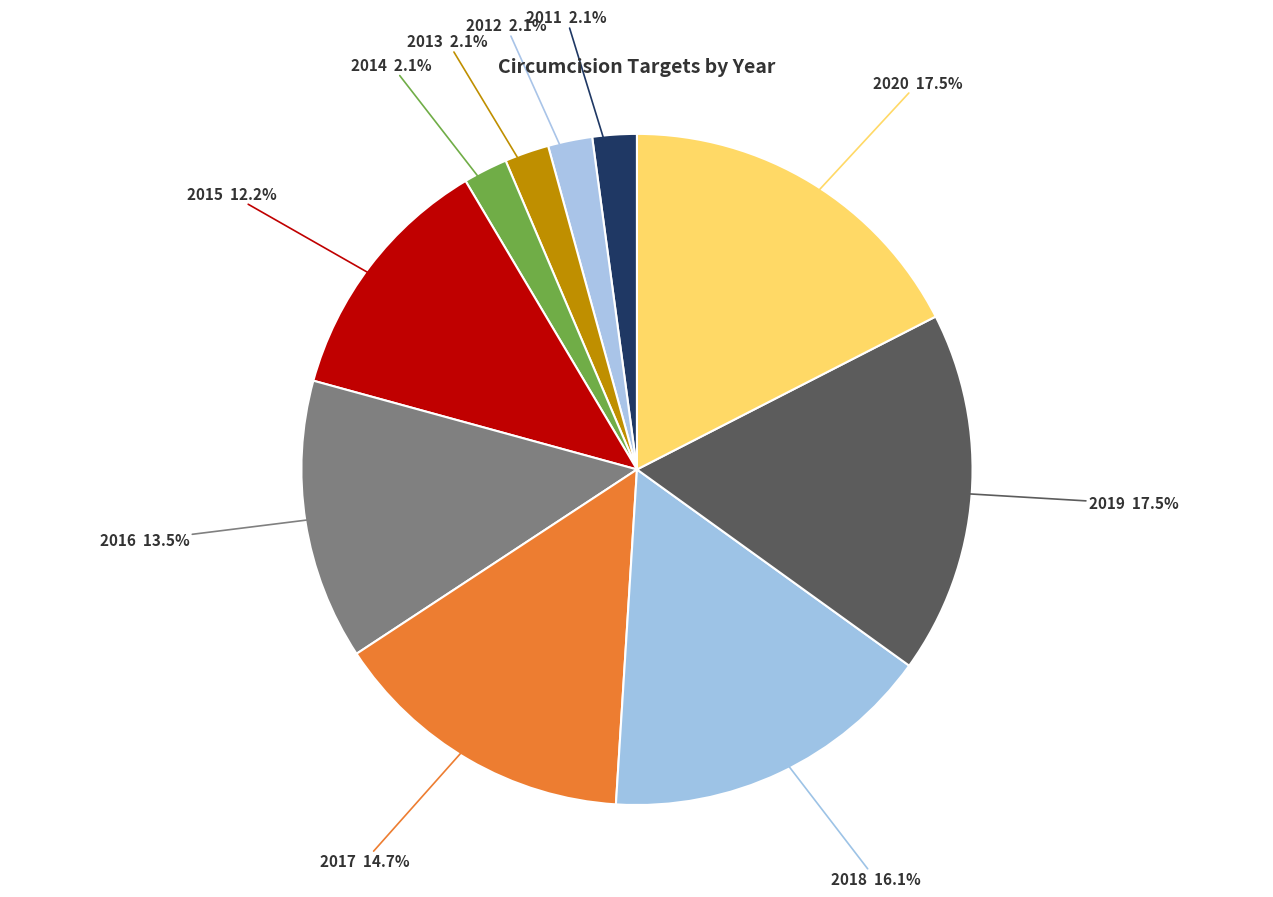

Count the number of slices in the pie.

10